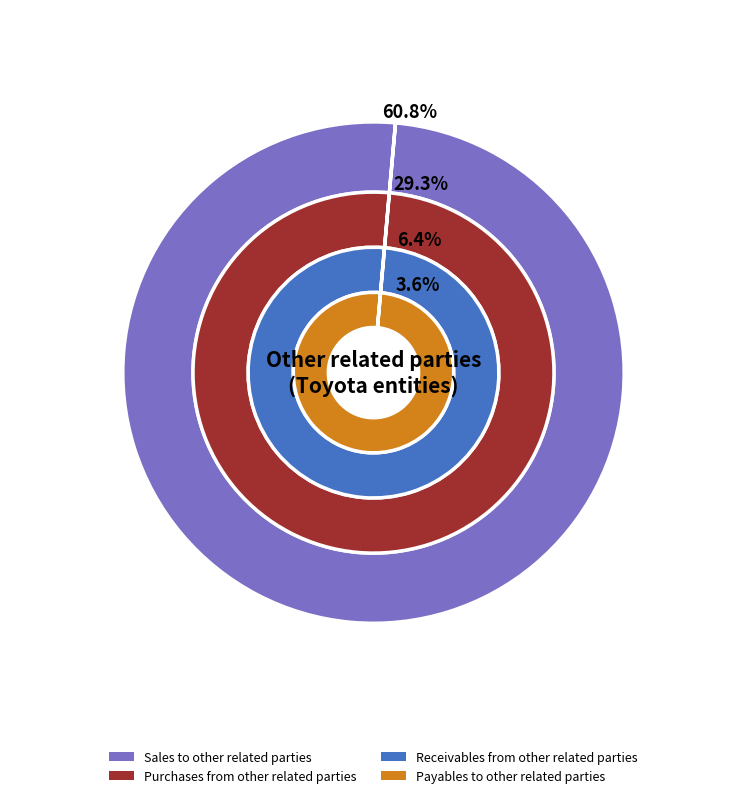

Is it true that Receivables from other related parties is 14% of the pie?

False